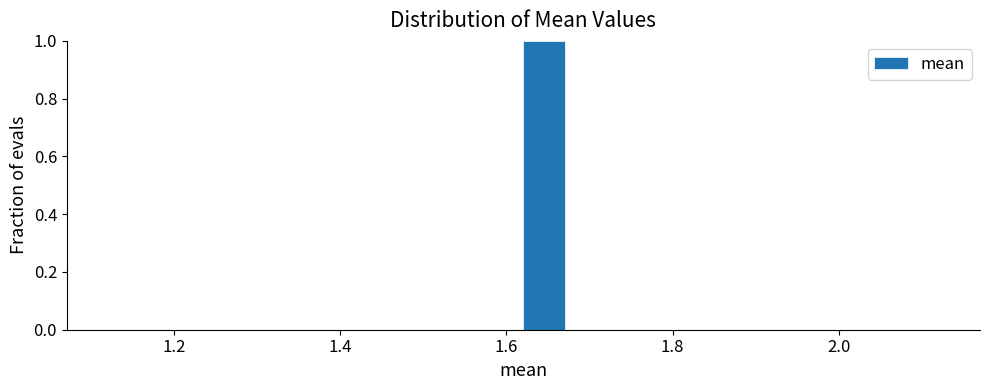

Read against the x-axis, roughly where is the centre of the tallest bar?

1.64